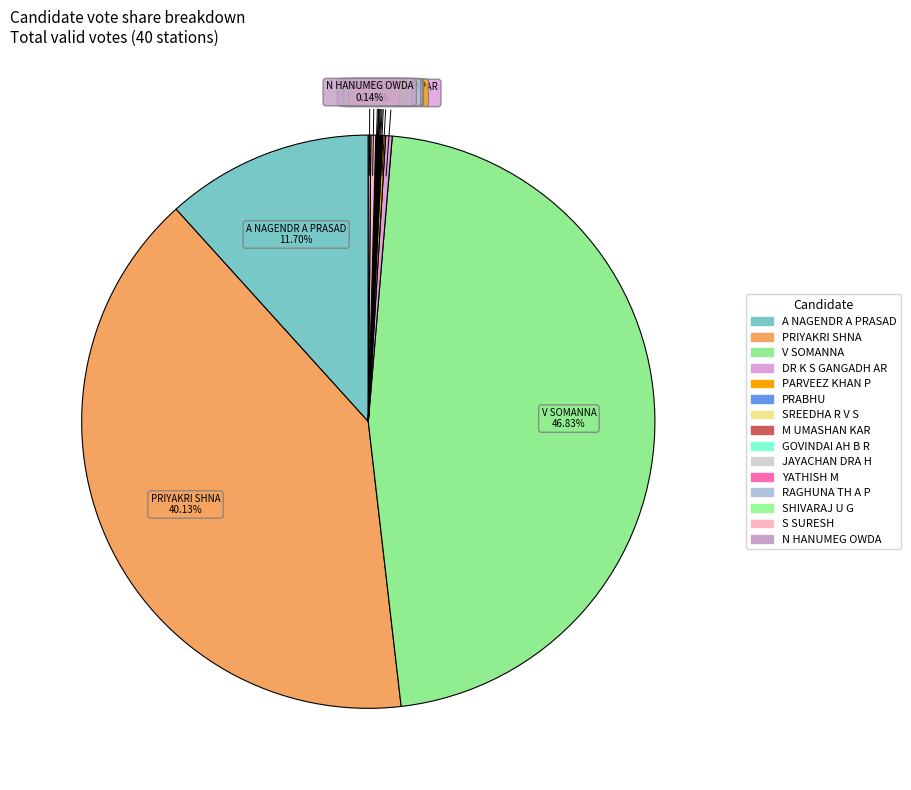

Combined, what portion of the pie is GOVINDAI AH B R and YATHISH M?

0.1%